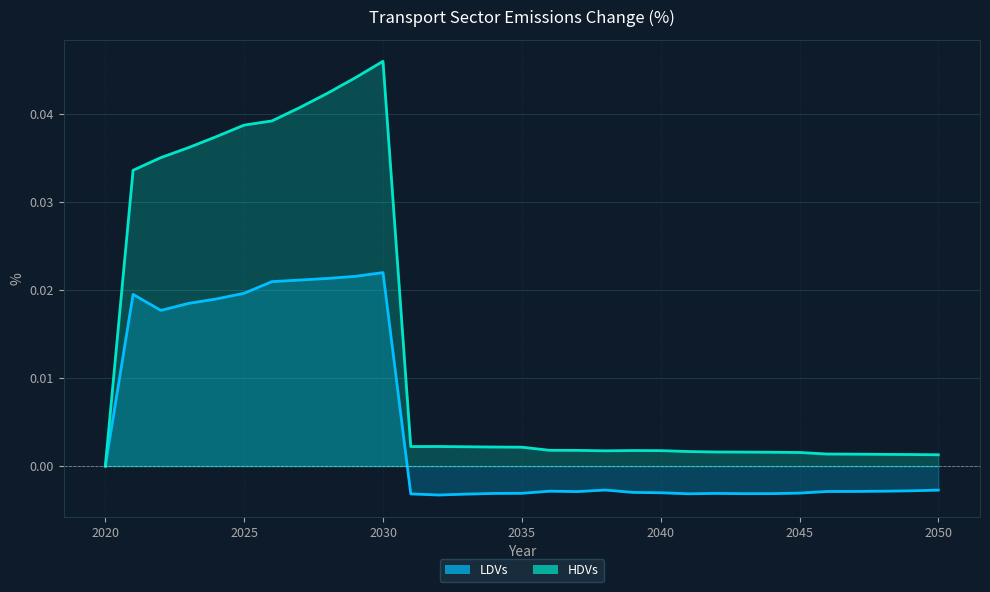

How many positive values does the HDVs series have?

30